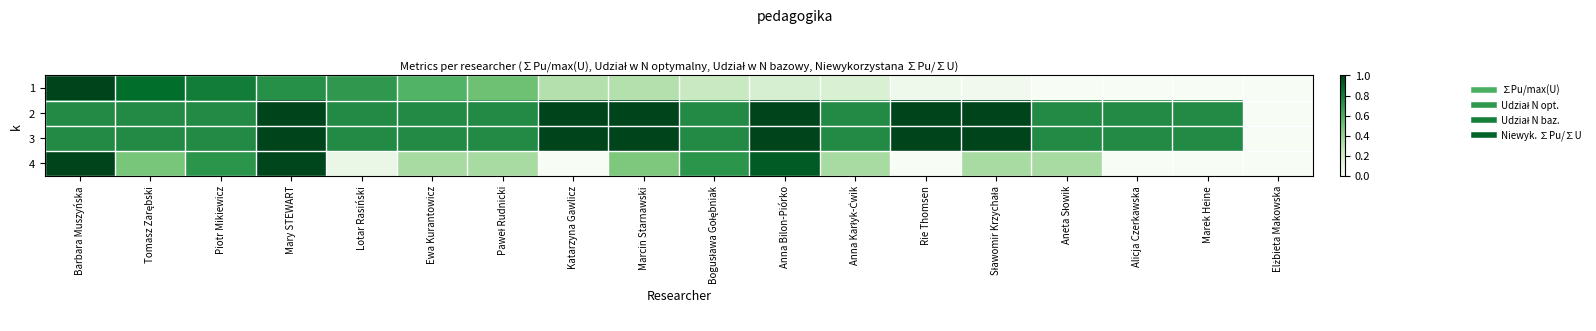

Reading left to right, transcribe all the data shown in this chart.

1: Barbara Muszyńska=1.0	Tomasz Zarębski=0.9	Piotr Mikiewicz=0.8	Mary STEWART=0.7	Lotar Rasiński=0.7	Ewa Kurantowicz=0.6	Paweł Rudnicki=0.5	Katarzyna Gawlicz=0.3	Marcin Starnawski=0.3	Bogusława Gołębniak=0.2	Anna Bilon-Piórko=0.2	Anna Karłyk-Ćwik=0.2	Rie Thomsen=0.1	Sławomir Krzychała=0.0	Aneta Słowik=0.0	Alicja Czerkawska=0.0	Marek Heine=0.0	Elżbieta Makowska=0.0
2: Barbara Muszyńska=0.8	Tomasz Zarębski=0.8	Piotr Mikiewicz=0.8	Mary STEWART=1.0	Lotar Rasiński=0.8	Ewa Kurantowicz=0.8	Paweł Rudnicki=0.8	Katarzyna Gawlicz=1.0	Marcin Starnawski=1.0	Bogusława Gołębniak=0.8	Anna Bilon-Piórko=1.0	Anna Karłyk-Ćwik=0.8	Rie Thomsen=1.0	Sławomir Krzychała=1.0	Aneta Słowik=0.8	Alicja Czerkawska=0.8	Marek Heine=0.8	Elżbieta Makowska=0.0
3: Barbara Muszyńska=0.8	Tomasz Zarębski=0.8	Piotr Mikiewicz=0.8	Mary STEWART=1.0	Lotar Rasiński=0.8	Ewa Kurantowicz=0.8	Paweł Rudnicki=0.8	Katarzyna Gawlicz=1.0	Marcin Starnawski=1.0	Bogusława Gołębniak=0.8	Anna Bilon-Piórko=1.0	Anna Karłyk-Ćwik=0.8	Rie Thomsen=1.0	Sławomir Krzychała=1.0	Aneta Słowik=0.8	Alicja Czerkawska=0.8	Marek Heine=0.8	Elżbieta Makowska=0.0
4: Barbara Muszyńska=1.0	Tomasz Zarębski=0.5	Piotr Mikiewicz=0.7	Mary STEWART=1.0	Lotar Rasiński=0.1	Ewa Kurantowicz=0.4	Paweł Rudnicki=0.4	Katarzyna Gawlicz=0.0	Marcin Starnawski=0.5	Bogusława Gołębniak=0.7	Anna Bilon-Piórko=0.9	Anna Karłyk-Ćwik=0.4	Rie Thomsen=0.0	Sławomir Krzychała=0.4	Aneta Słowik=0.4	Alicja Czerkawska=0.0	Marek Heine=0.0	Elżbieta Makowska=0.0